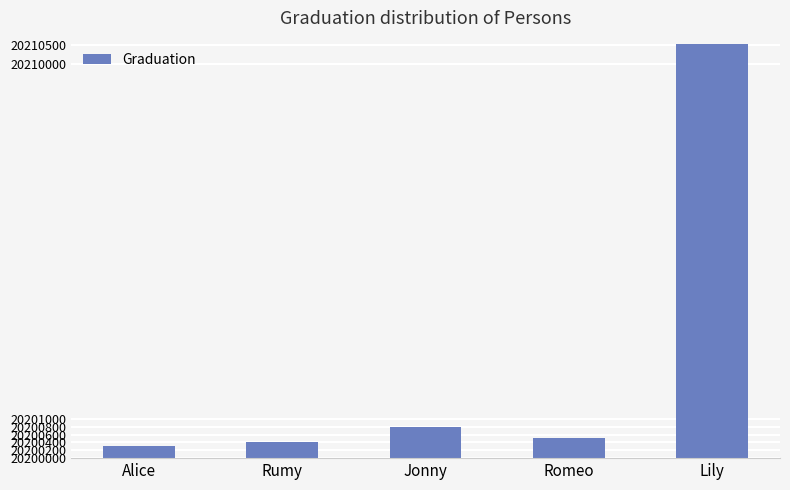

Reading left to right, extract all data points from this chart.

20200312	20200414	20200801	20200518	20210510